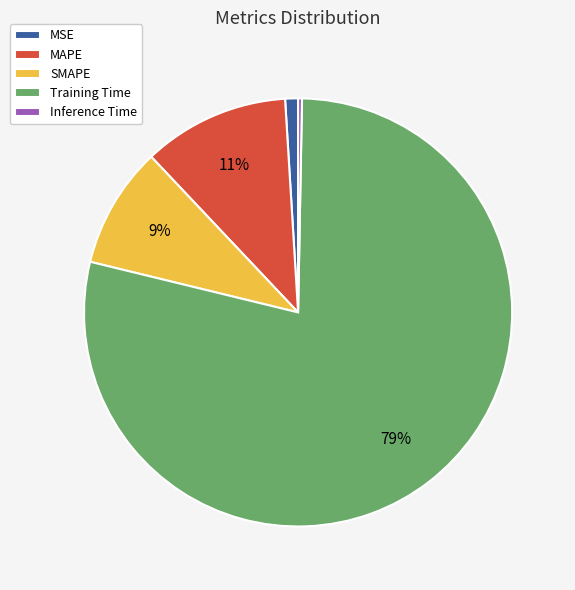

To the nearest percent, what is the difference between the Training Time and MSE slice percentages?

78%